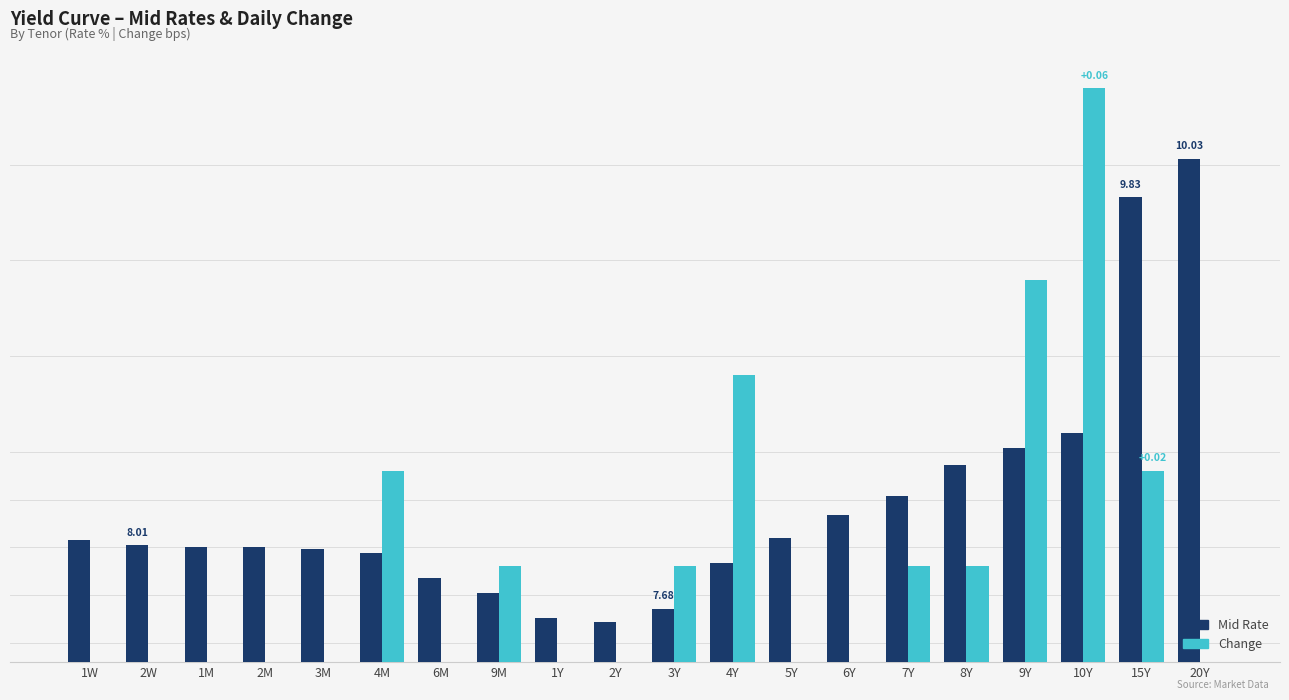

List the labels in order of Change (×50 scaled) value, smallest first.

2Y, 1W, 2W, 3M, 1M, 2M, 6M, 1Y, 5Y, 6Y, 20Y, 9M, 3Y, 7Y, 8Y, 4M, 15Y, 4Y, 9Y, 10Y